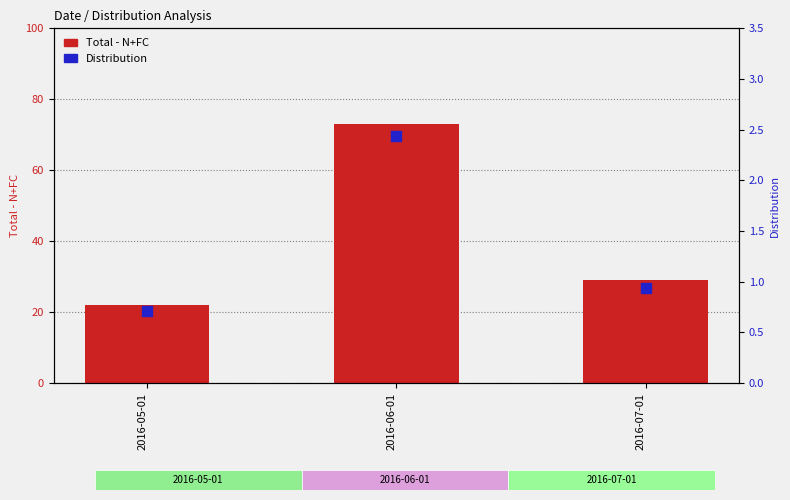

Which series has the widest spread of Y values?

Total - N+FC